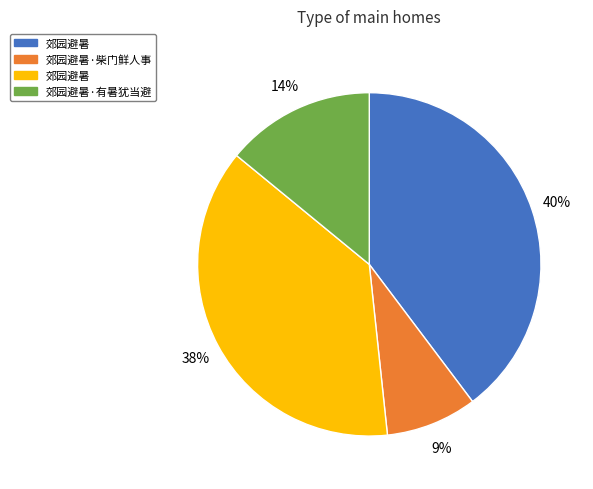

To the nearest percent, what is the difference between the largest and smallest slice percentages?

31%